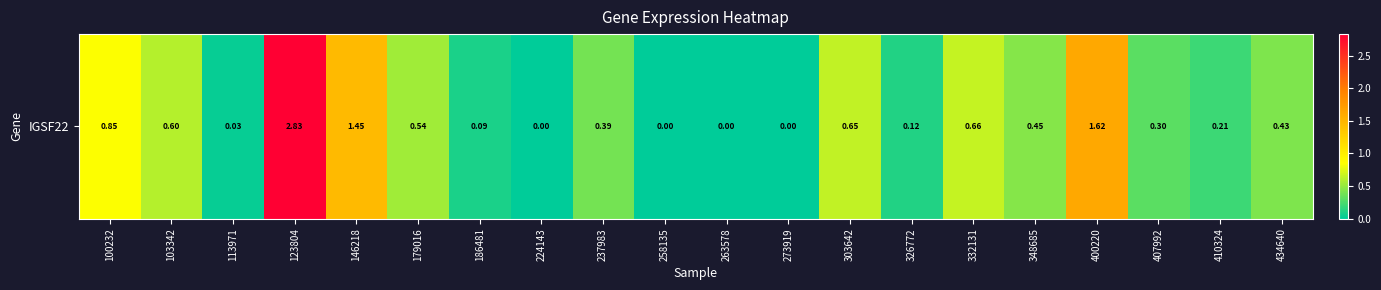

Which has a higher value, 400220 or 123804?

123804